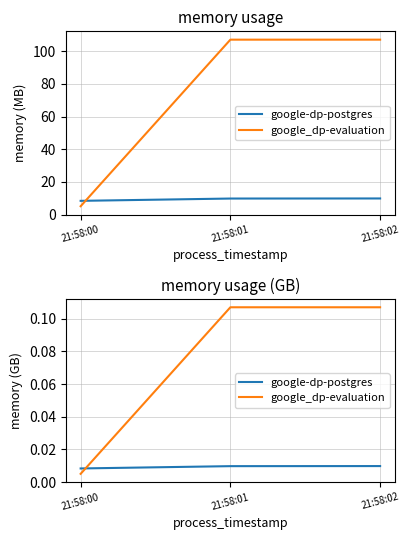

What is the greatest value displayed?

0.1